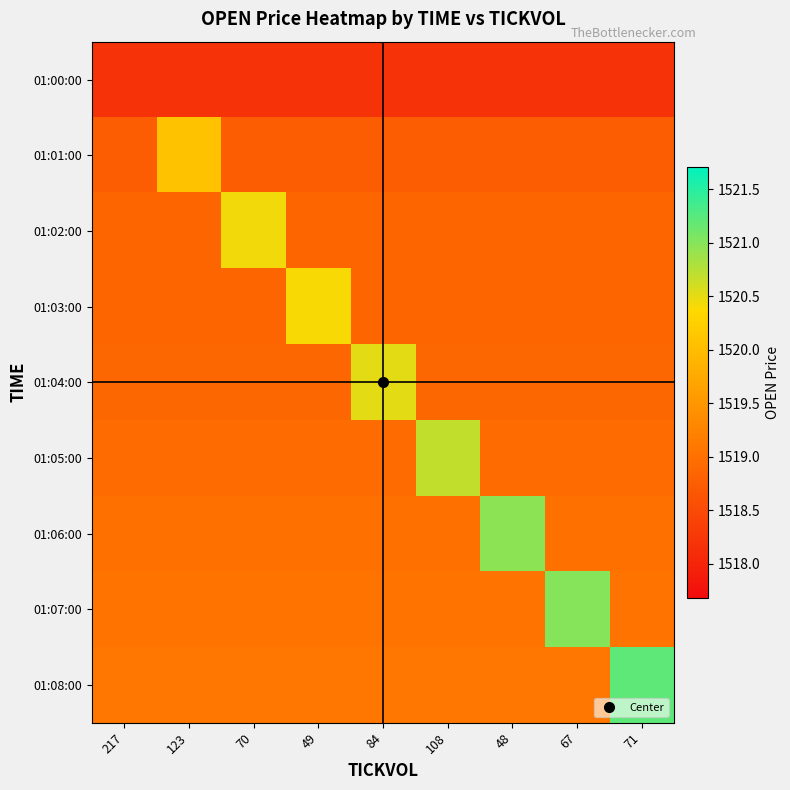

Reading left to right, extract all data points from this chart.

01:00:00: 217=1518.2	123=1518.2	70=1518.2	49=1518.2	84=1518.2	108=1518.2	48=1518.2	67=1518.2	71=1518.2
01:01:00: 217=1518.7	123=1520.1	70=1518.7	49=1518.7	84=1518.7	108=1518.7	48=1518.7	67=1518.7	71=1518.7
01:02:00: 217=1518.9	123=1518.9	70=1520.4	49=1518.9	84=1518.9	108=1518.9	48=1518.9	67=1518.9	71=1518.9
01:03:00: 217=1518.8	123=1518.8	70=1518.8	49=1520.4	84=1518.8	108=1518.8	48=1518.8	67=1518.8	71=1518.8
01:04:00: 217=1518.9	123=1518.9	70=1518.9	49=1518.9	84=1520.5	108=1518.9	48=1518.9	67=1518.9	71=1518.9
01:05:00: 217=1518.9	123=1518.9	70=1518.9	49=1518.9	84=1518.9	108=1520.7	48=1518.9	67=1518.9	71=1518.9
01:06:00: 217=1519.0	123=1519.0	70=1519.0	49=1519.0	84=1519.0	108=1519.0	48=1521.0	67=1519.0	71=1519.0
01:07:00: 217=1519.0	123=1519.0	70=1519.0	49=1519.0	84=1519.0	108=1519.0	48=1519.0	67=1521.0	71=1519.0
01:08:00: 217=1519.1	123=1519.1	70=1519.1	49=1519.1	84=1519.1	108=1519.1	48=1519.1	67=1519.1	71=1521.2